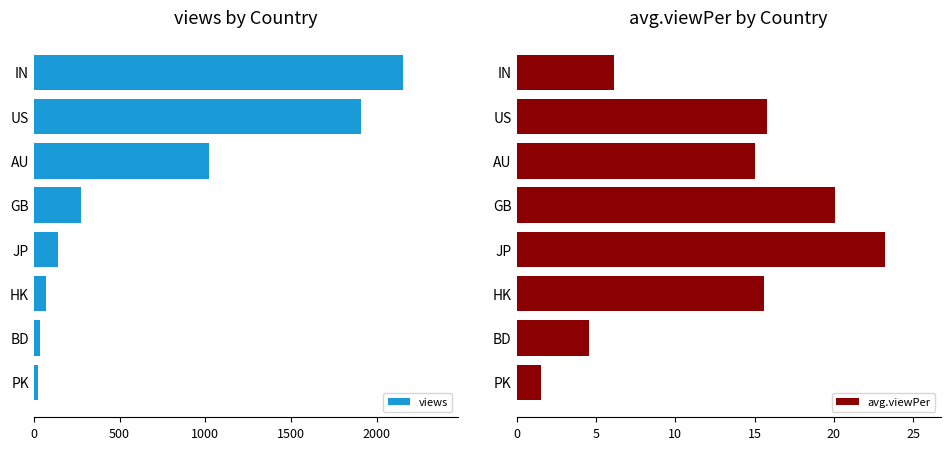

Which series has the largest range (max minus min)?

views